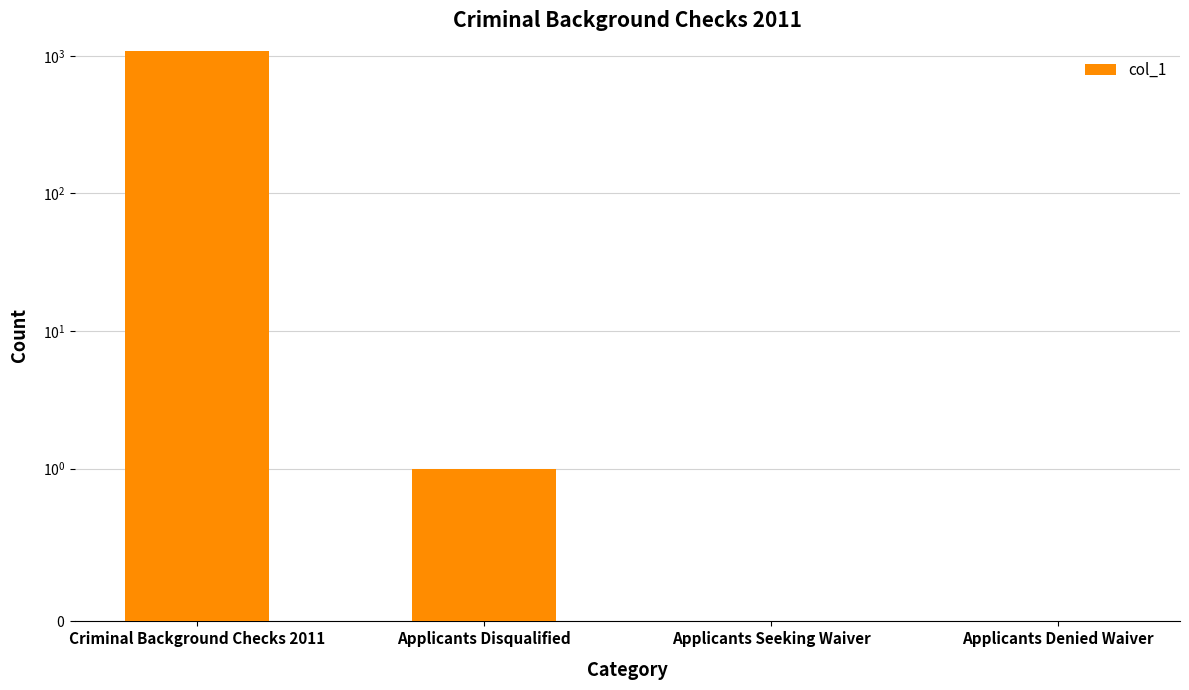

What is the difference between the values at Criminal Background Checks 2011 and Applicants Disqualified?

1088